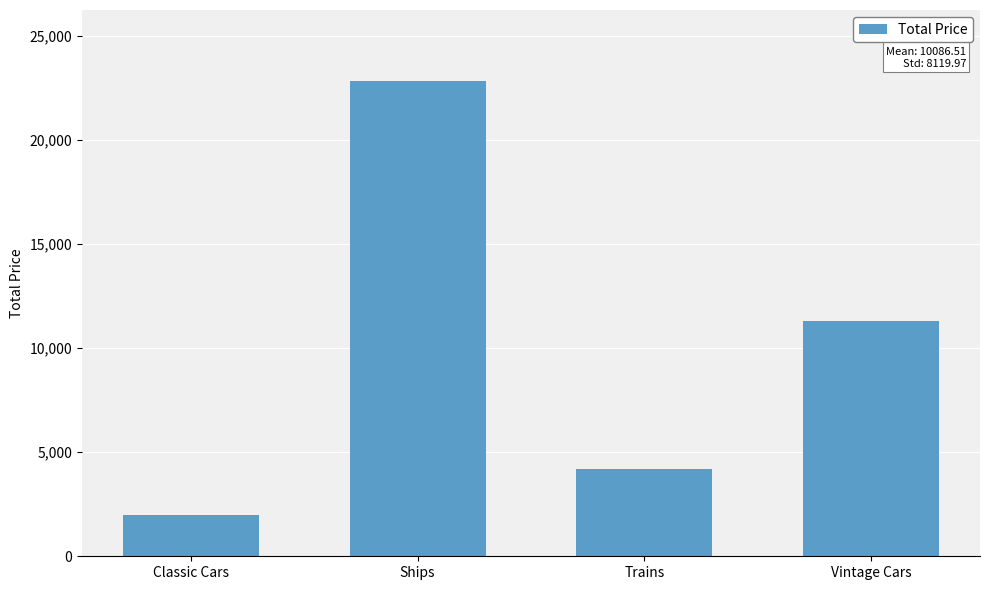

How many values are below 11325?

2